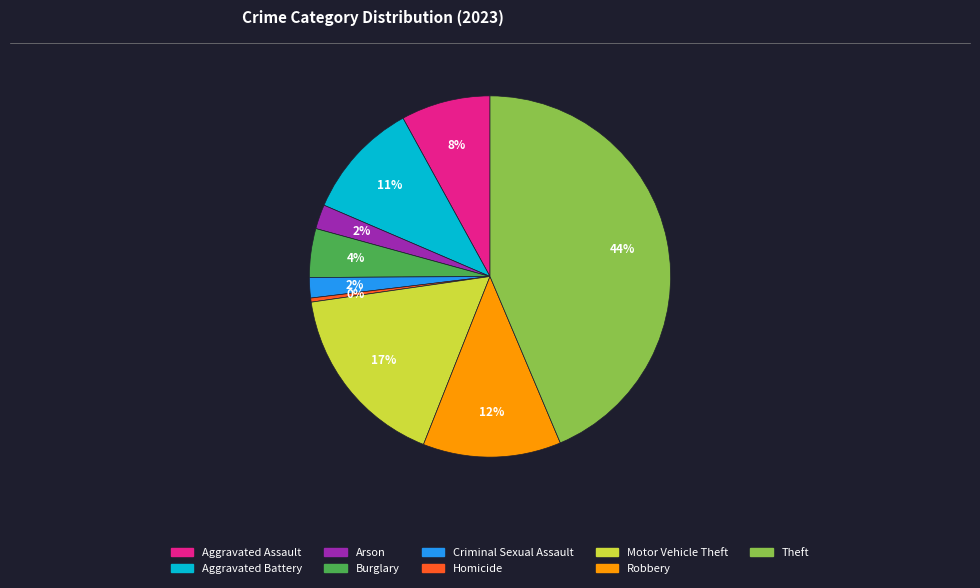

Is Homicide the majority of the pie?

No